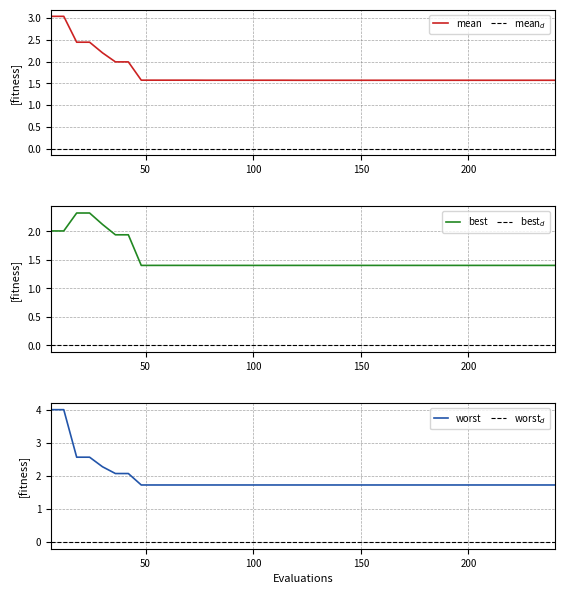

Rank the series by their maximum value, from lowest to highest.

best, mean, worst